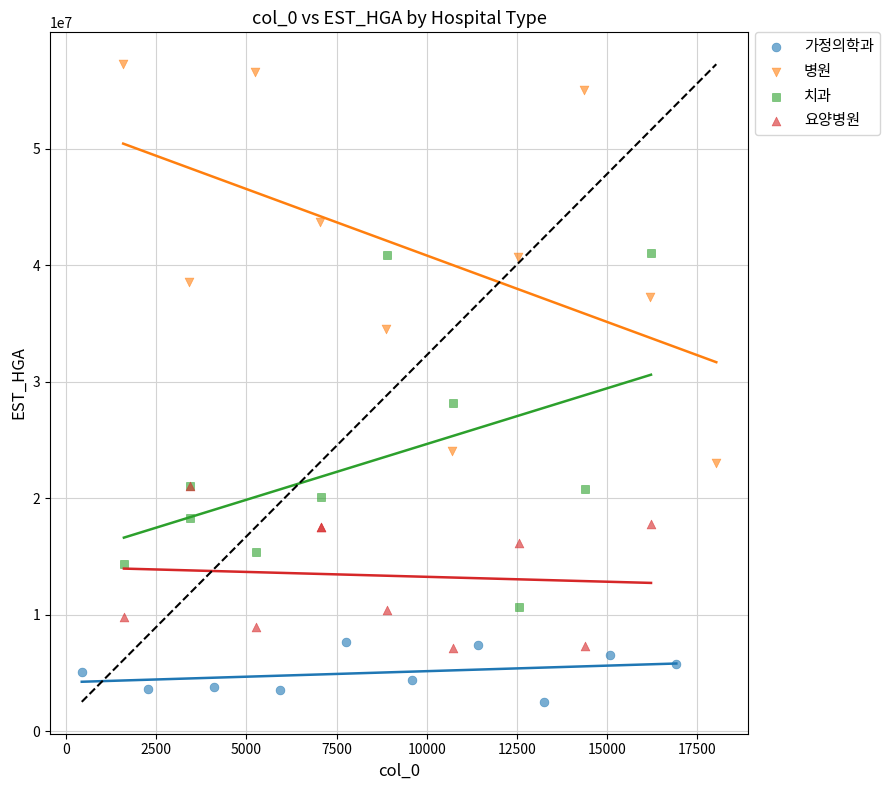

Which series contains the highest Y value?

병원